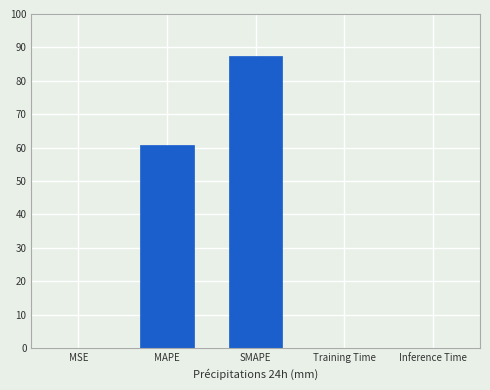

What is the difference between the values at Training Time and MAPE?

60.8